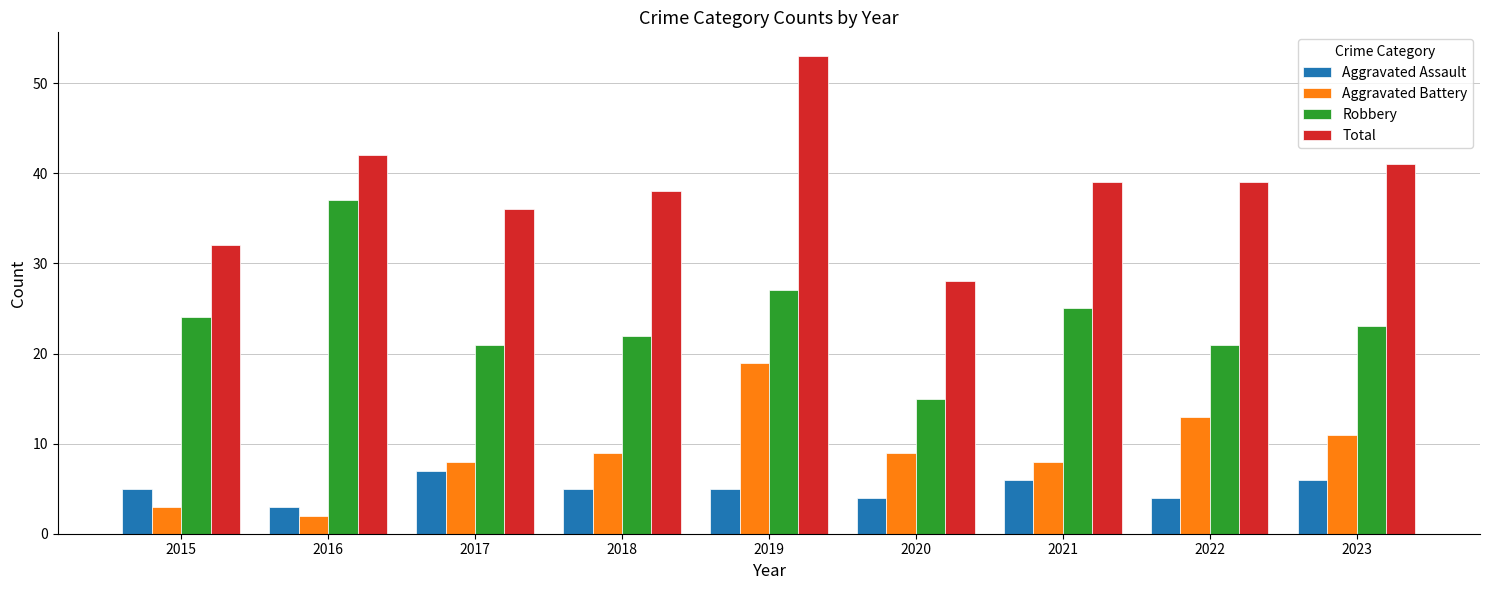

What is the difference between the second highest and second lowest values in the Robbery series?

6